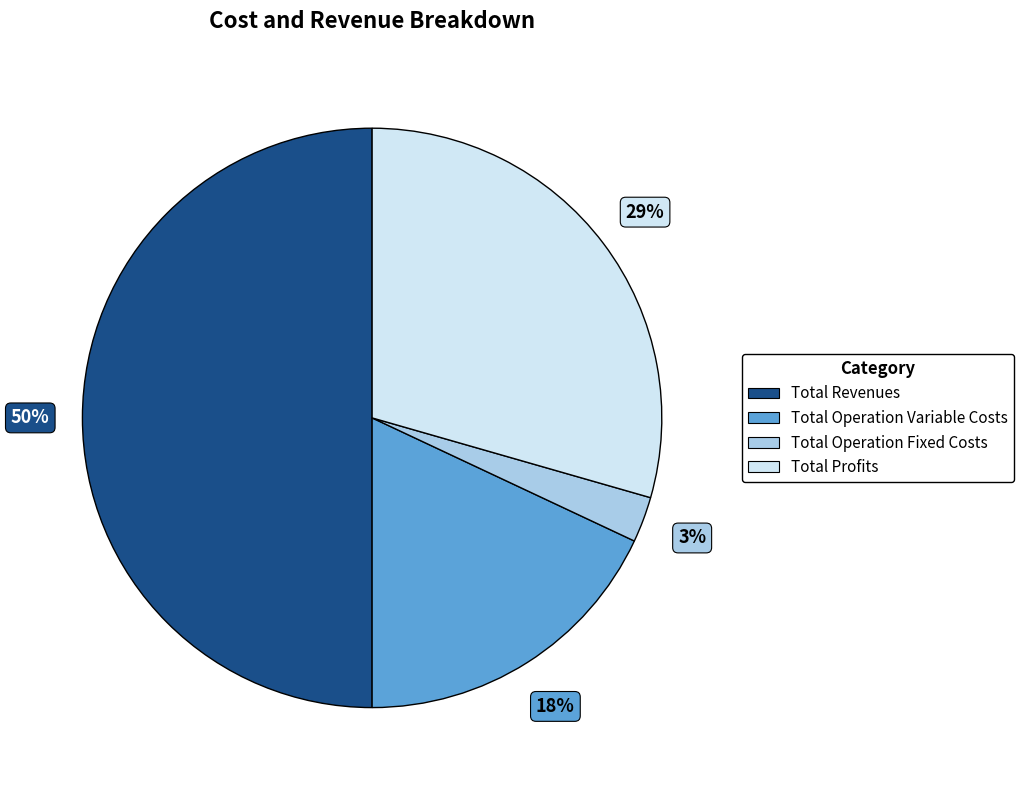

Count the number of slices in the pie.

4